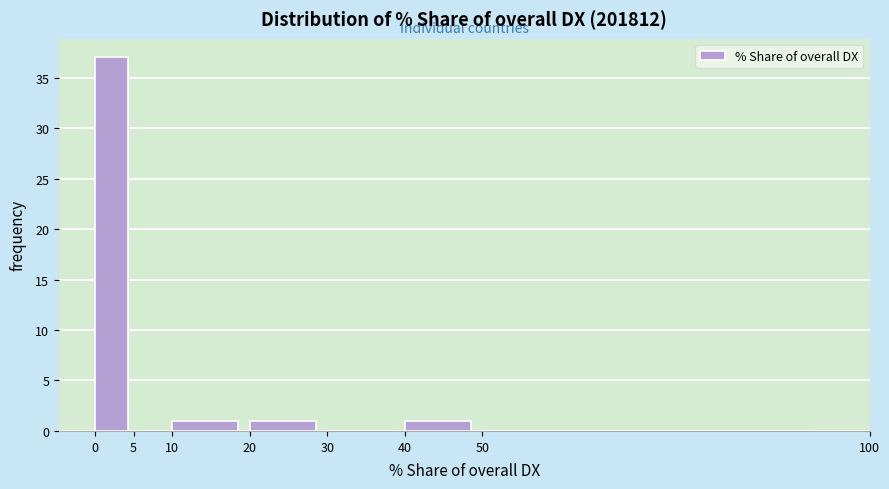

Which range on the x-axis has the tallest bar?

0 to 5